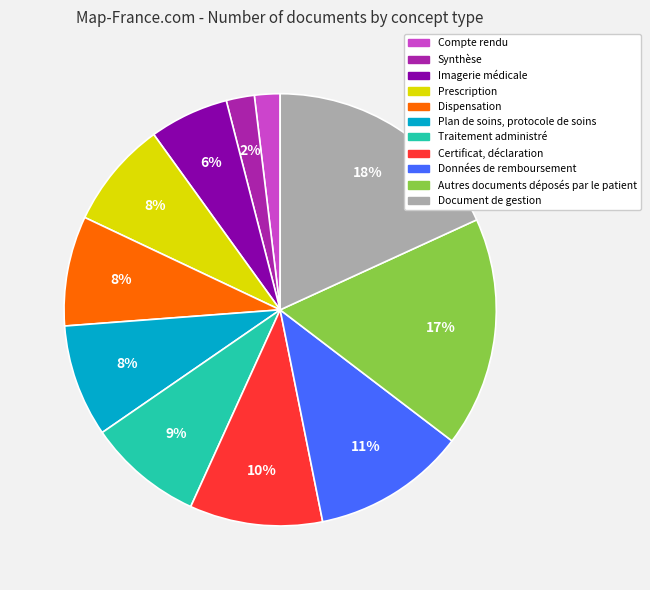

Is there any slice that represents more than half of the pie?

No